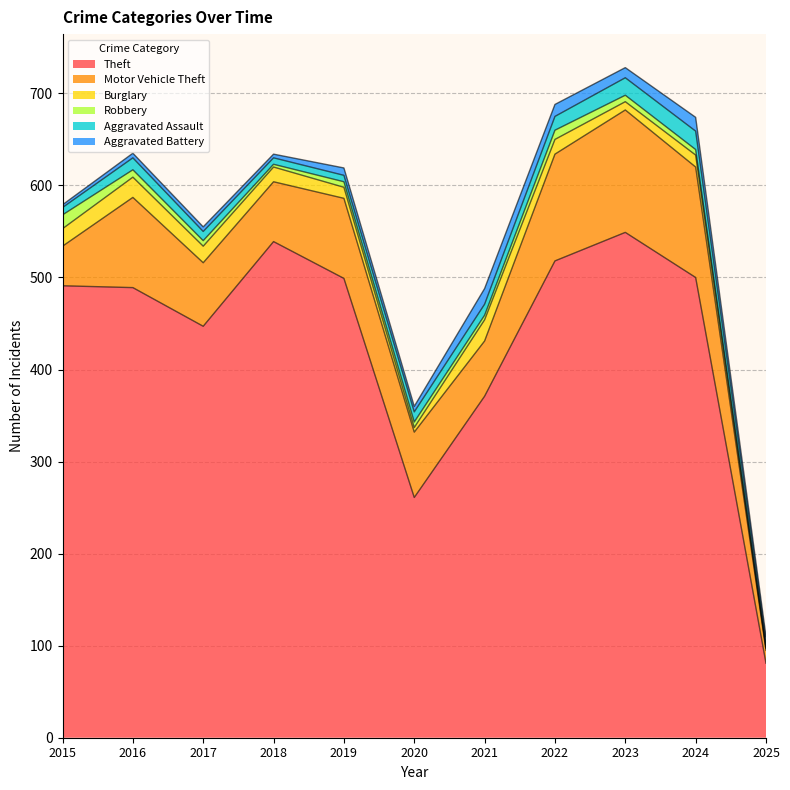

What is the total value across all series at 2019?

619